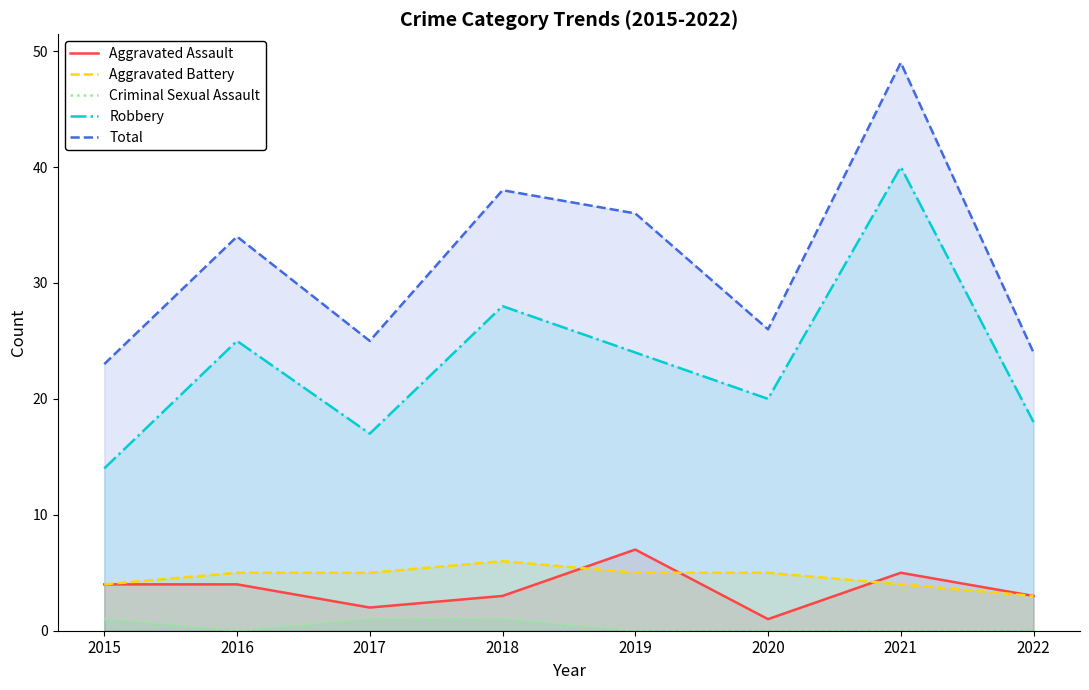

Read the Total value at 2017.

25